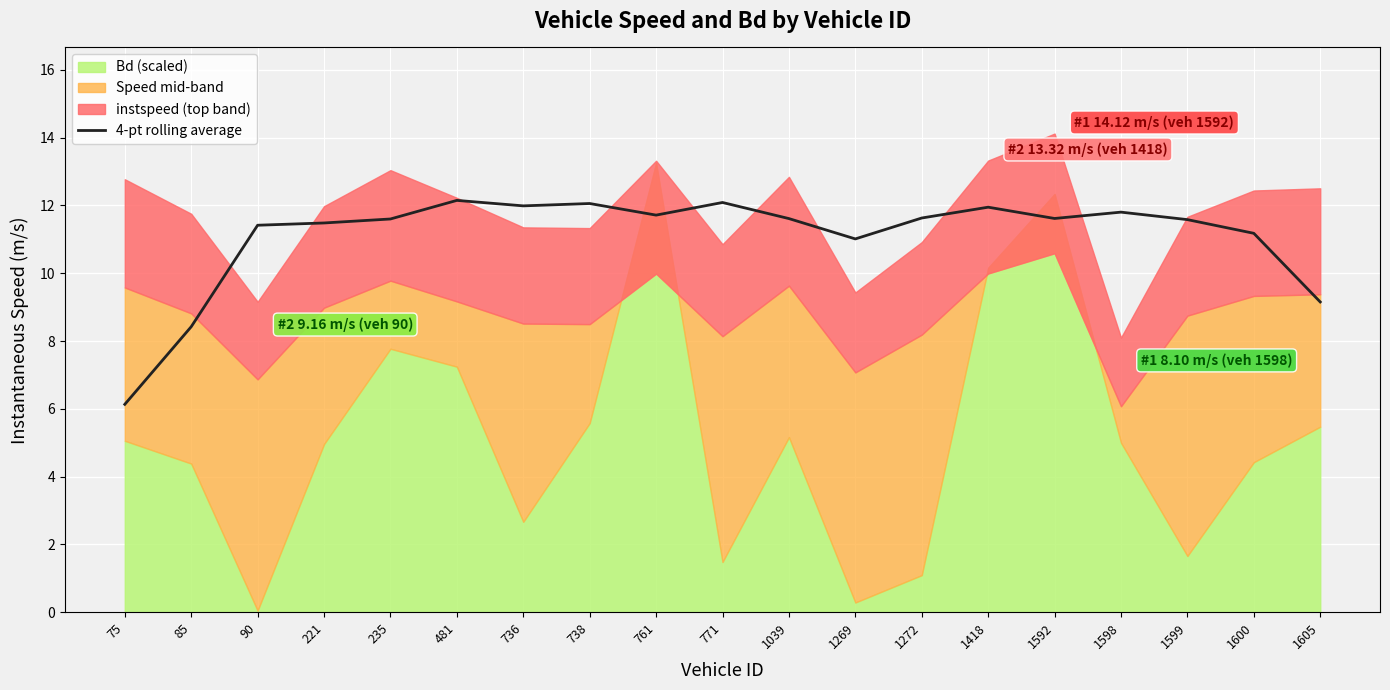

How many interior local valleys (lower than both neighbors) does the data have?

4